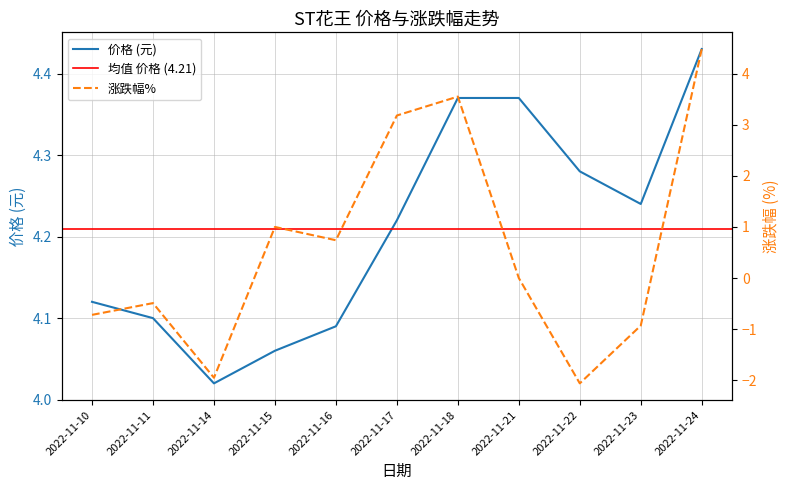

Between 2022-11-18 and 2022-11-24, which is larger?

2022-11-24